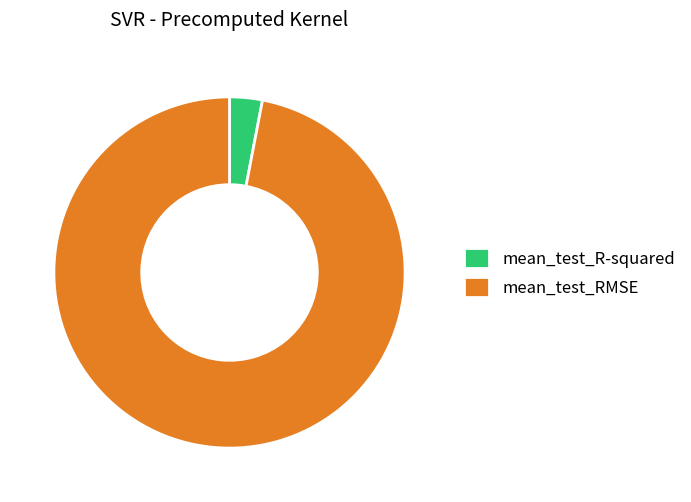

Which slice is the smallest?

mean_test_R-squared